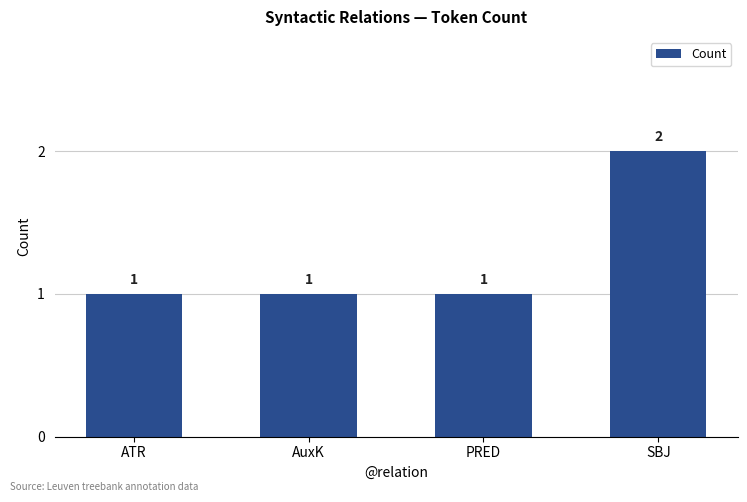

At which category does the chart reach its peak across all series?

SBJ